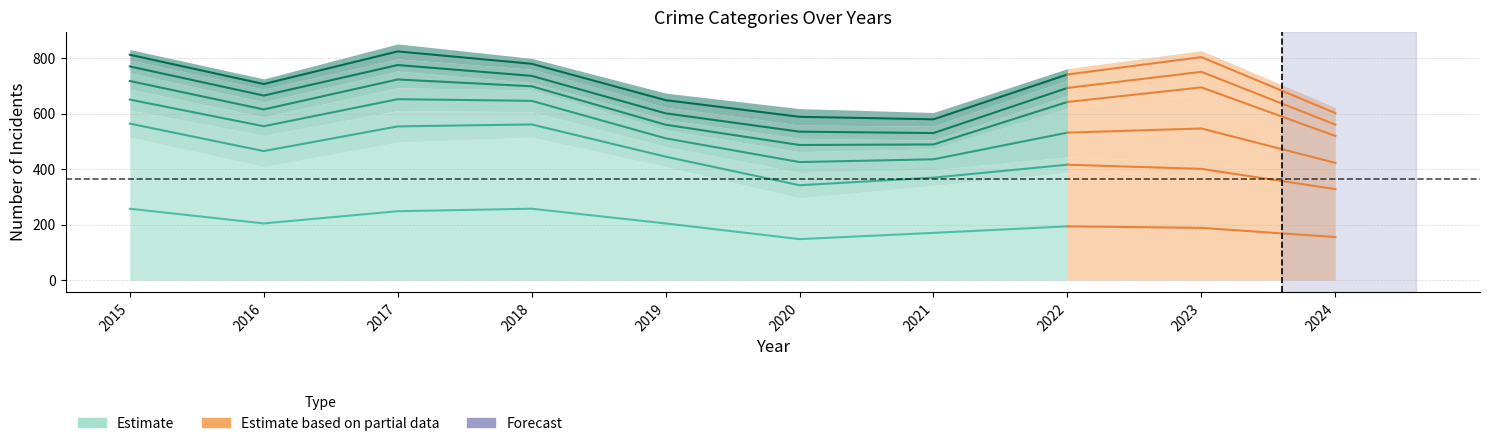

In Robbery, how many points are lower than both neighbors (excluding endpoints)?

3